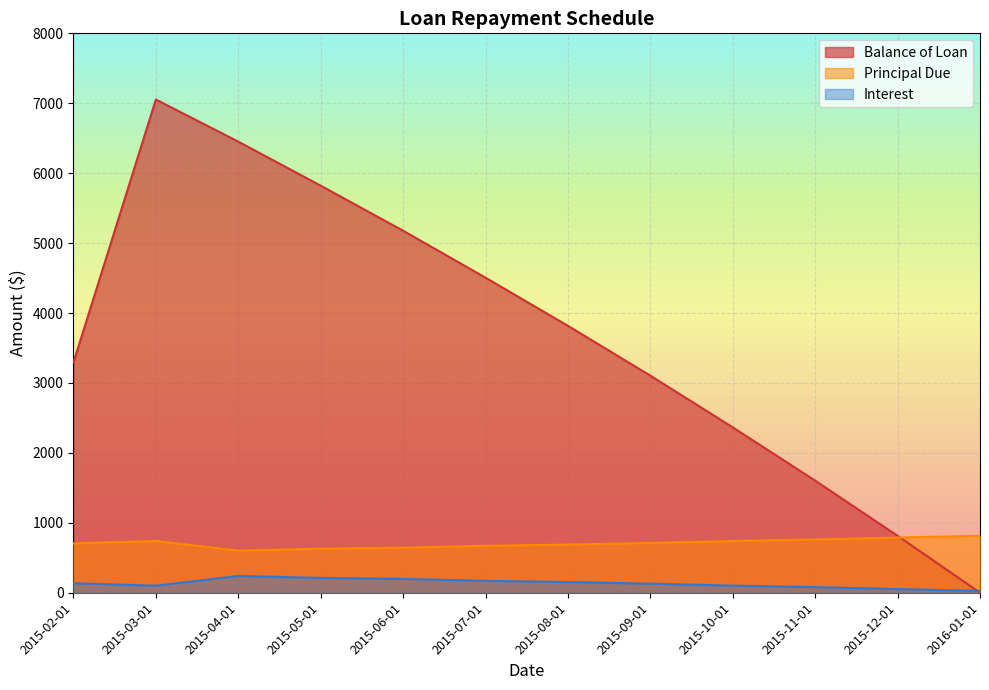

Read the Interest value at 2015-02-01.

136.0